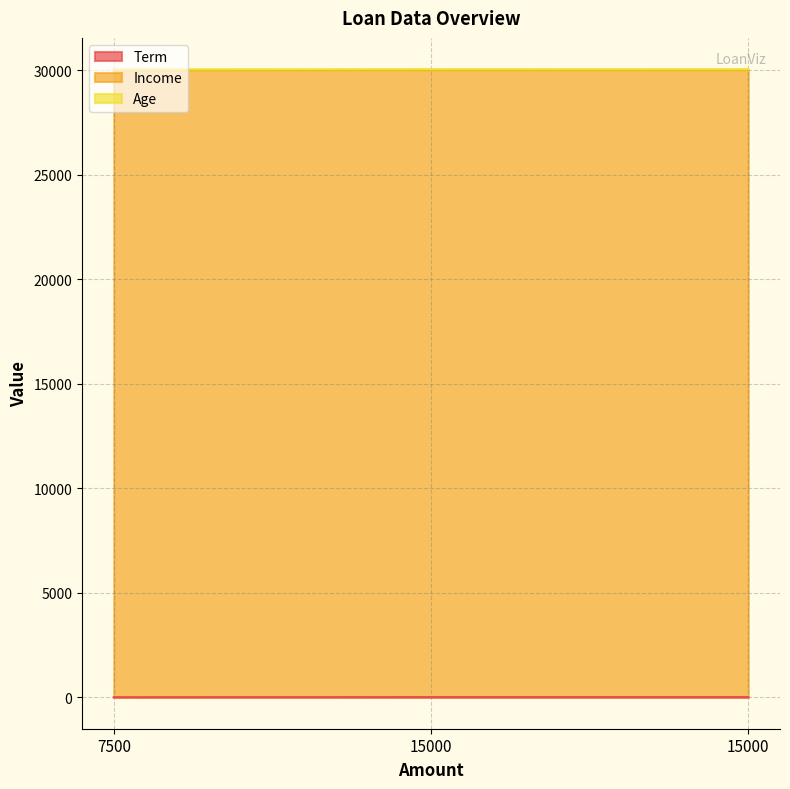

Reading right to left, transcribe all the data shown in this chart.

Term: 15000=10	15000=10	7500=5
Income: 15000=30000	15000=30000	7500=30000
Age: 15000=35	15000=35	7500=35